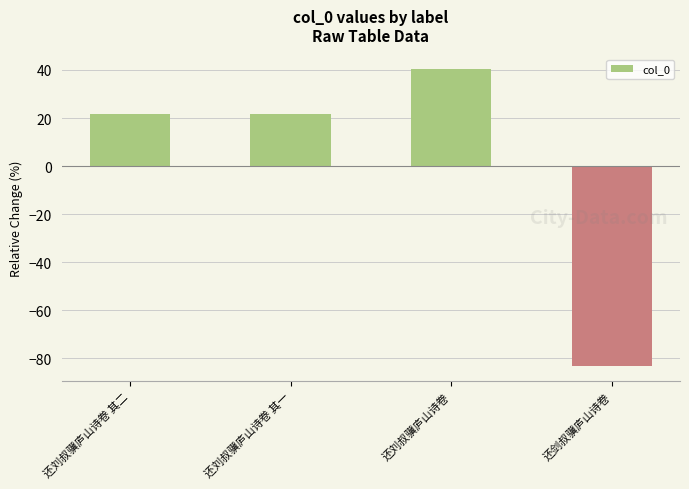

What is the difference between the maximum and second lowest values?

18.7